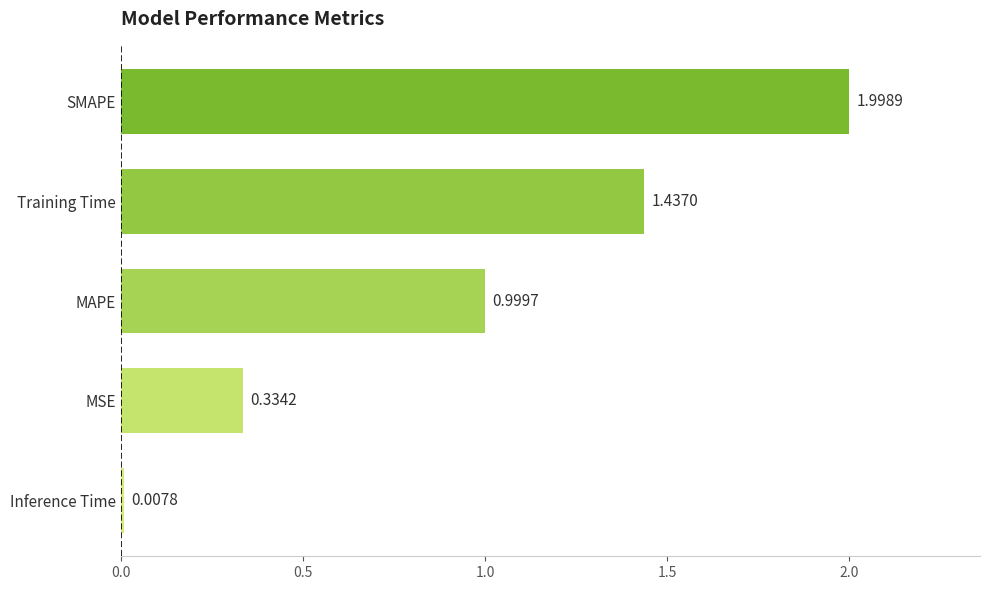

Rank the categories by value from highest to lowest.

SMAPE, Training Time, MAPE, MSE, Inference Time